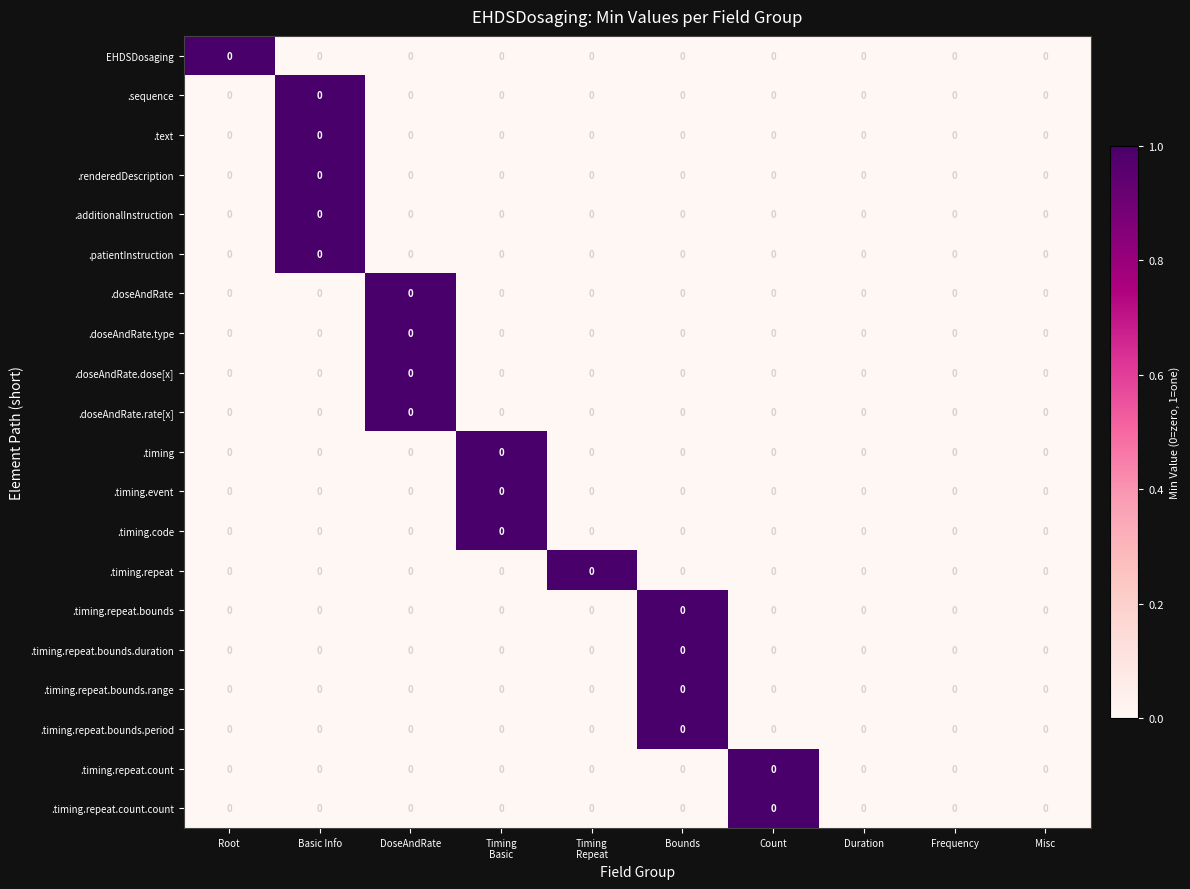

Which series changed the most between Count and Duration?

.timing.repeat.count